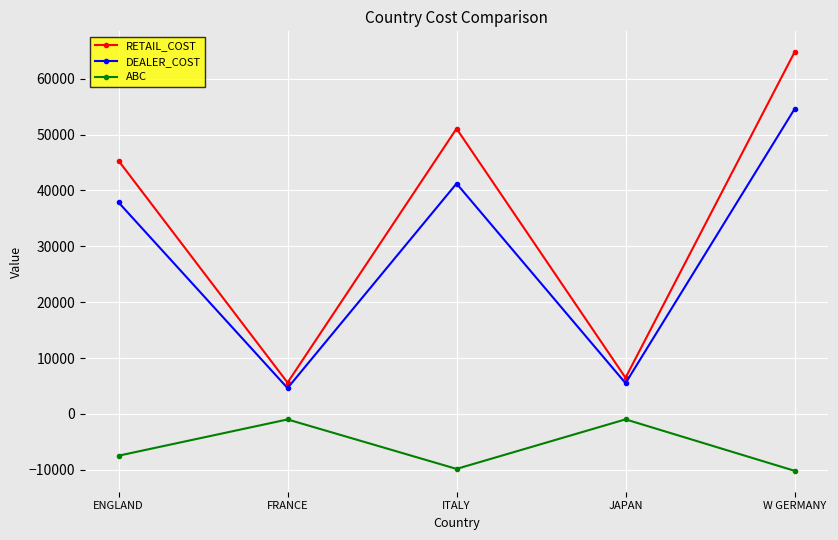

What is the label of the 1st point from the right?

W GERMANY